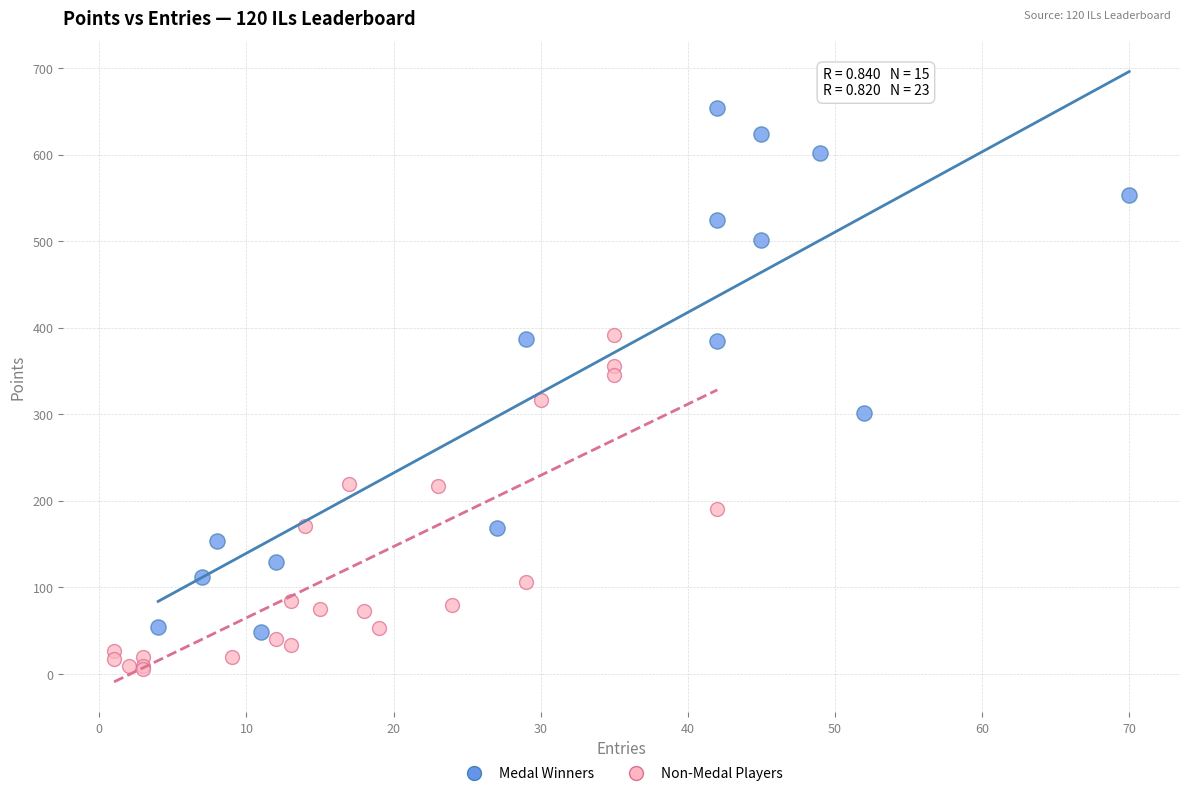

Which series reaches the minimum Y coordinate?

Non-Medal Players